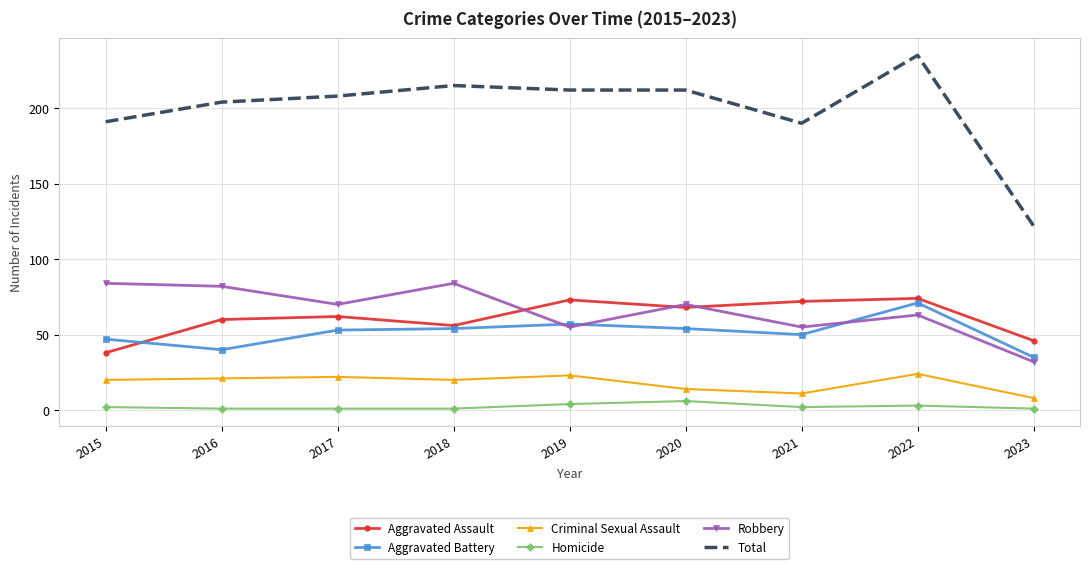

True or false: Homicide has a value of 1 at 2023.

True